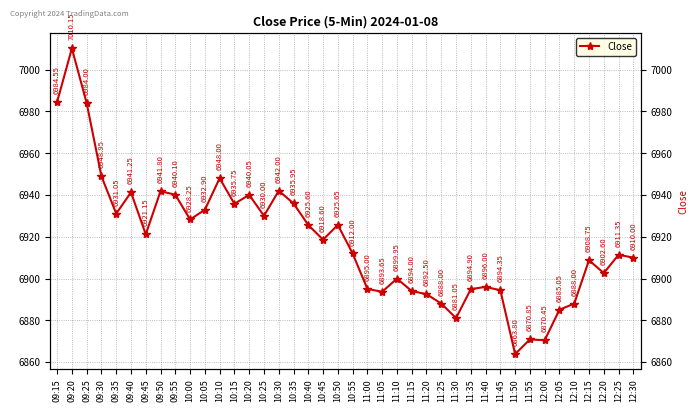

Does the chart have visible grid lines?

Yes